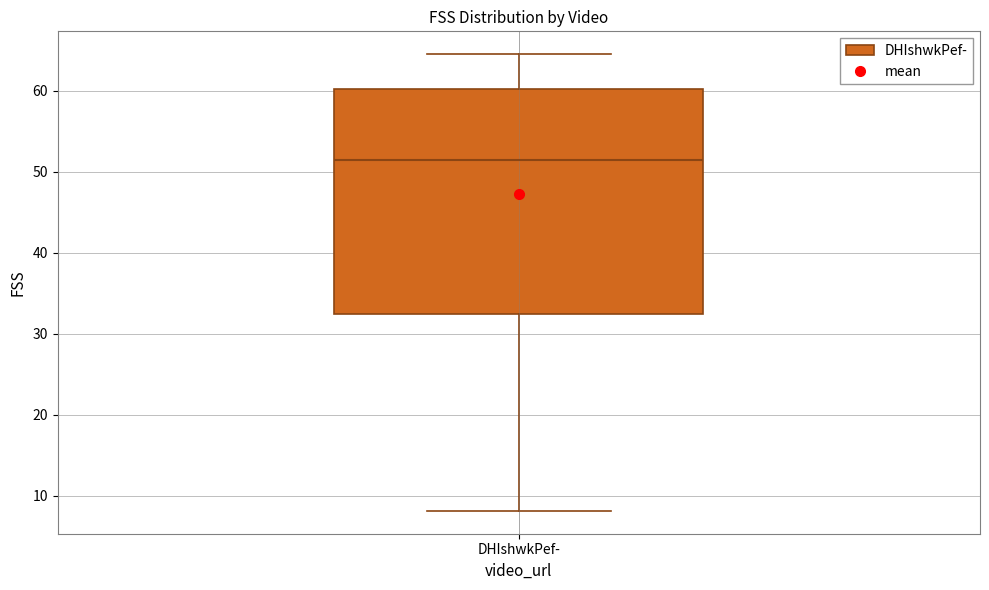

Transcribe this box plot: give where the median line is, the range the box spans, and where the two whiskers end, as read against the y-axis. The values are not printed on the chart, so give them approximately, as read against the axis.

median 51, box 32 to 60, whiskers 8 to 65